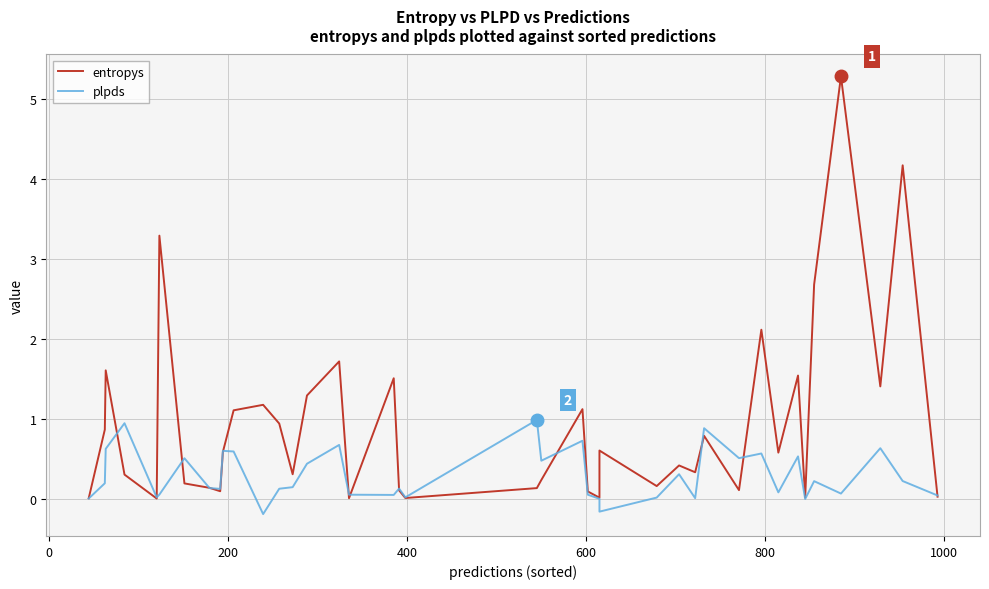

In plpds, how many points are lower than both neighbors (excluding endpoints)?

12